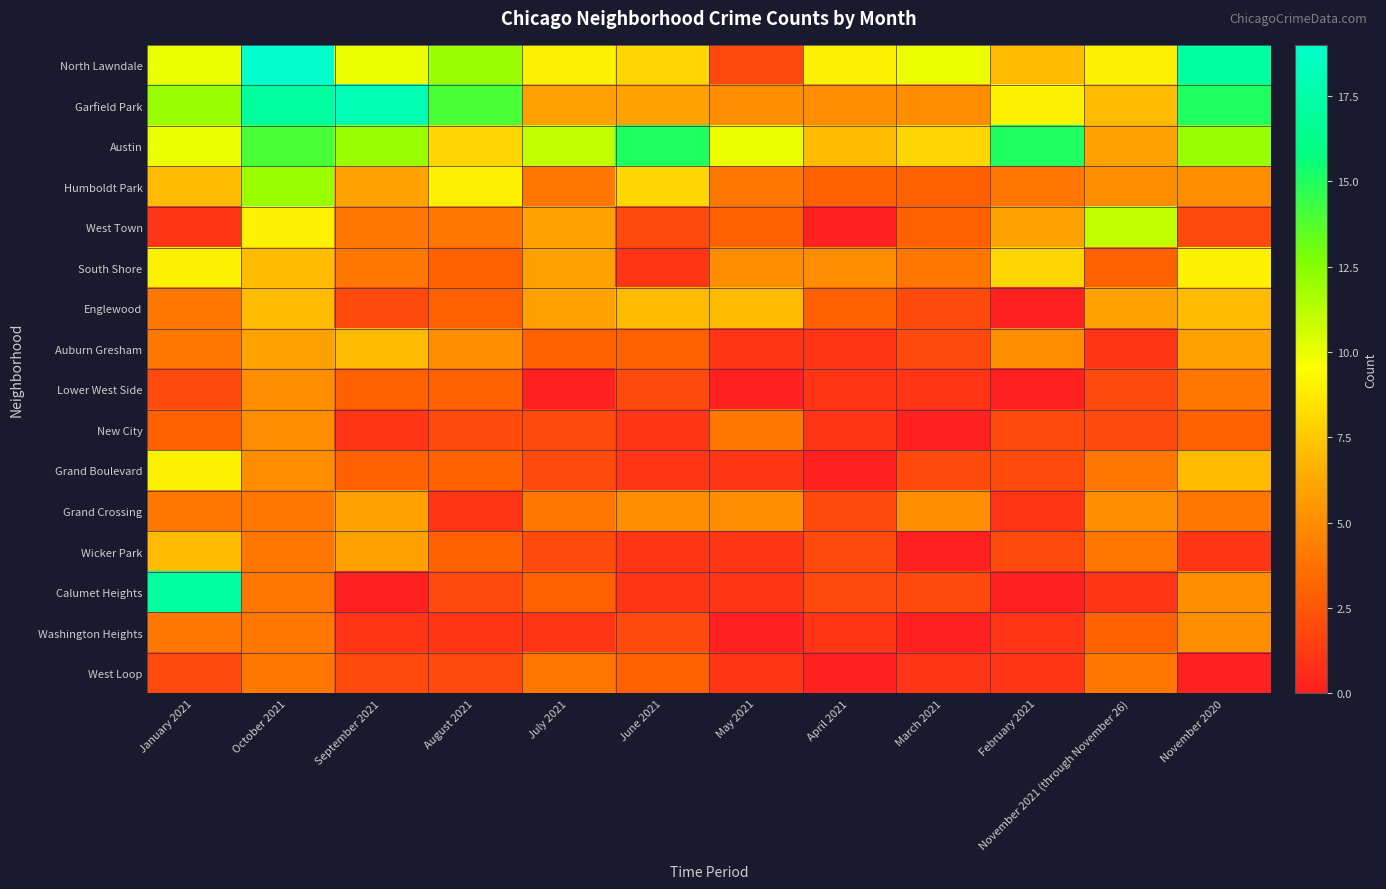

Rank the series at August 2021 from highest to lowest value.

Garfield Park, North Lawndale, Humboldt Park, Austin, Auburn Gresham, West Town, South Shore, Englewood, Lower West Side, Grand Boulevard, Wicker Park, New City, Calumet Heights, West Loop, Grand Crossing, Washington Heights